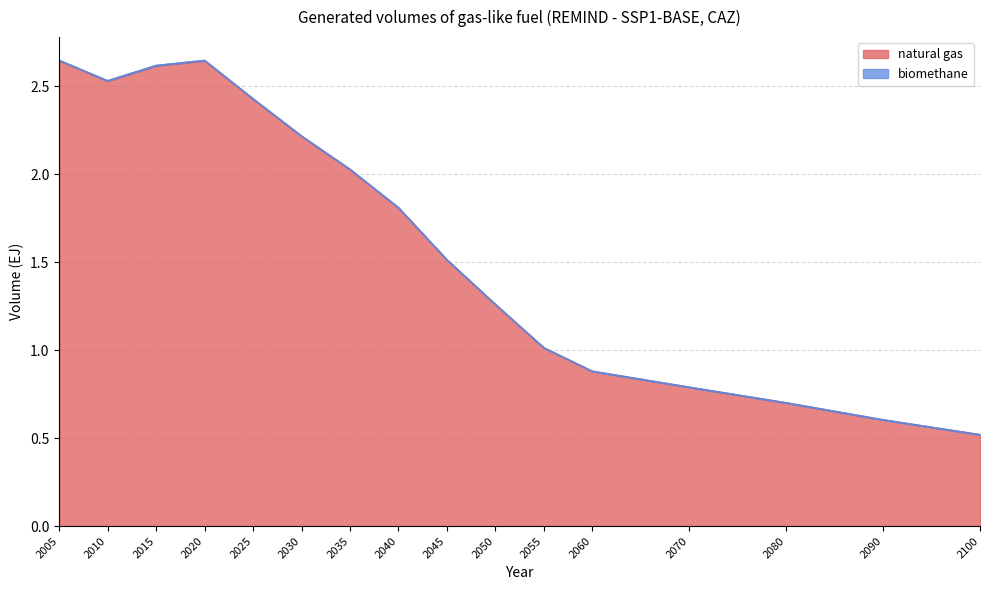

How many interior local peaks (higher than both neighbors) does the data have?

1